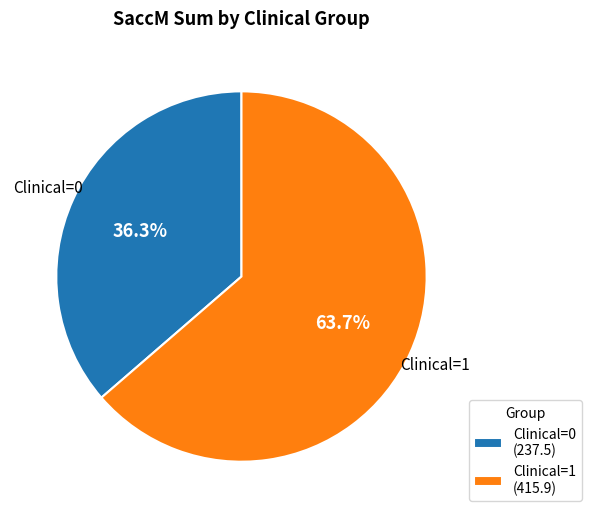

Between Clinical=1 (415.9) and Clinical=0 (237.5), which is larger?

Clinical=1 (415.9)